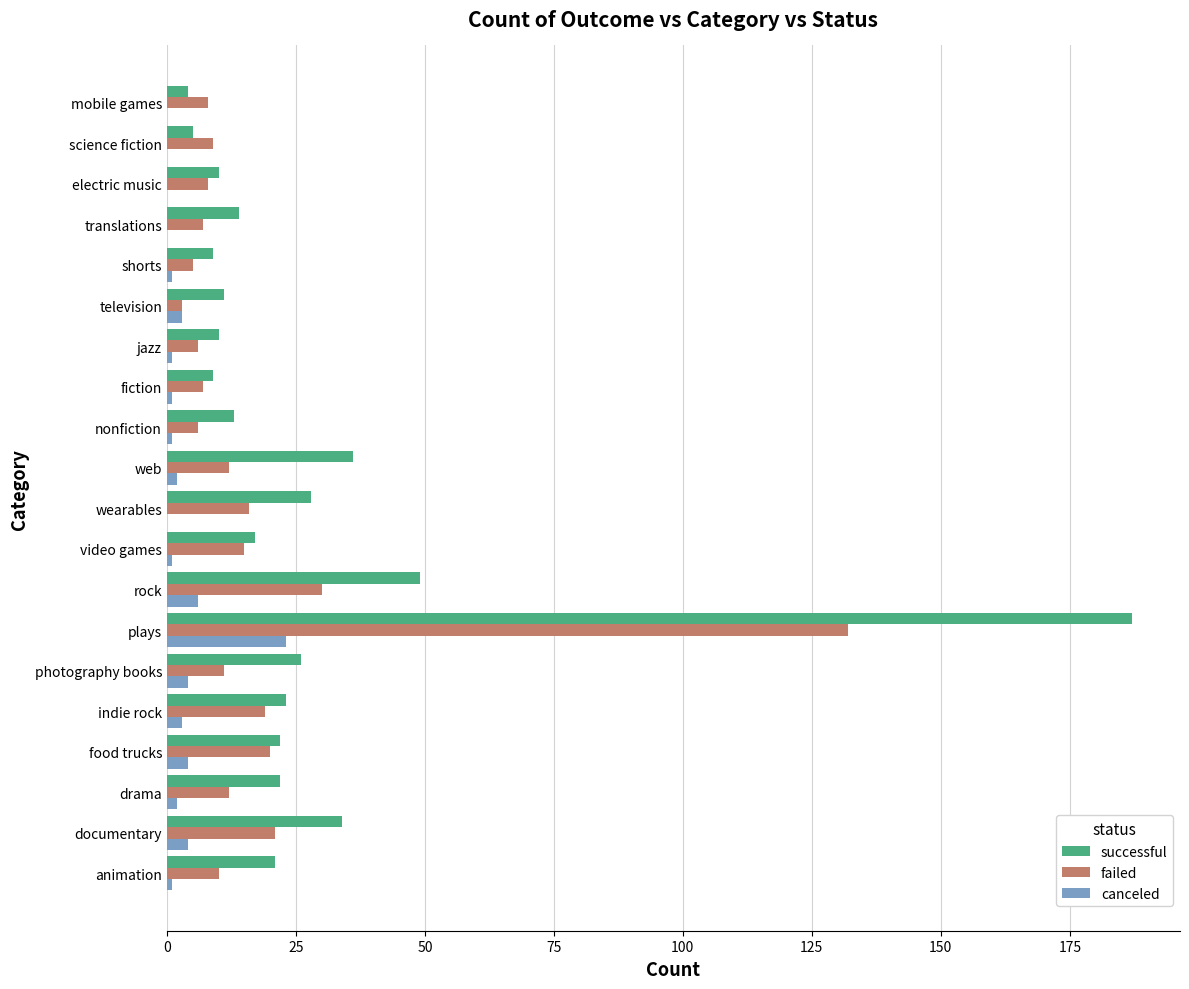

What is the total value across all series at translations?

21